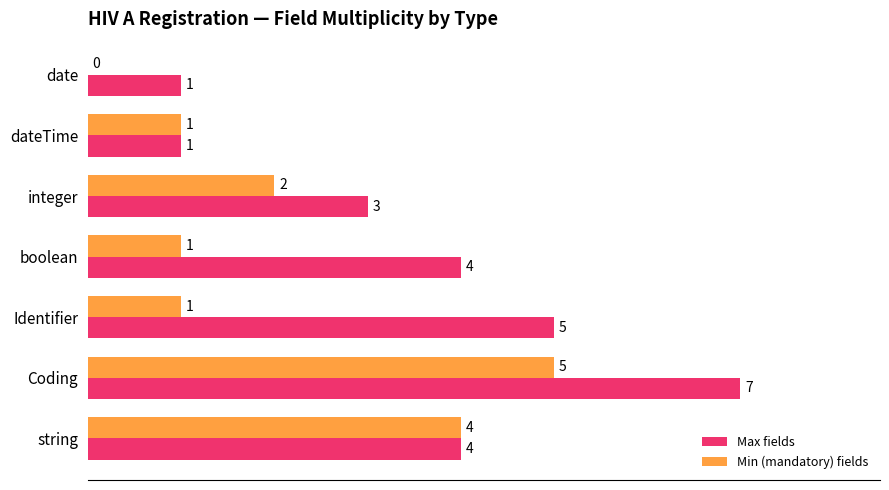

What is the sum of the Max fields values at Identifier and boolean?

9